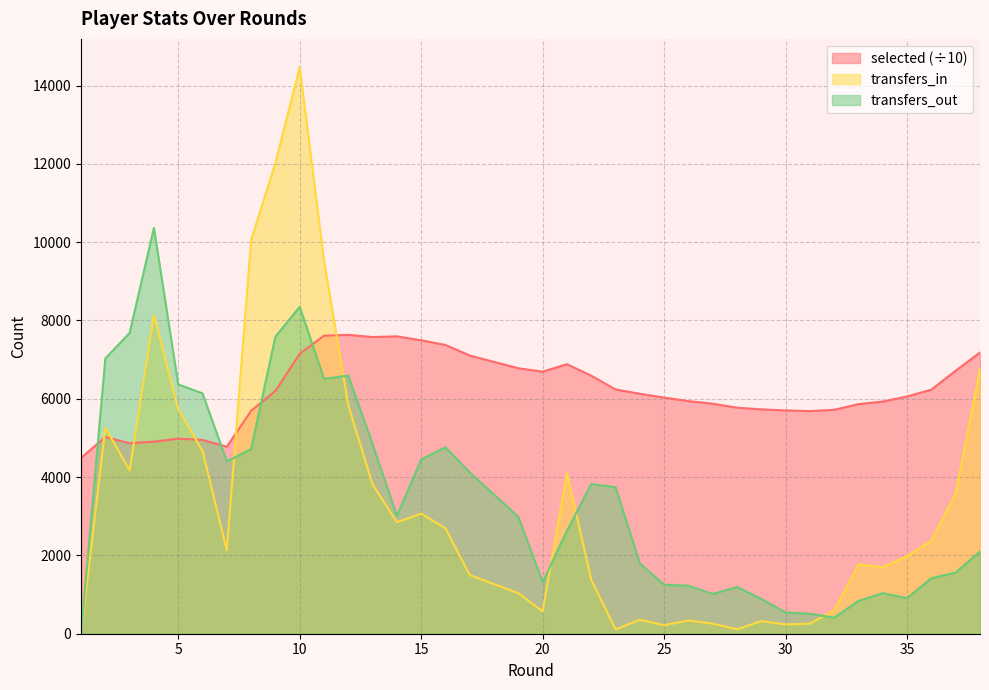

Where is the first local minimum for transfers_out?

7